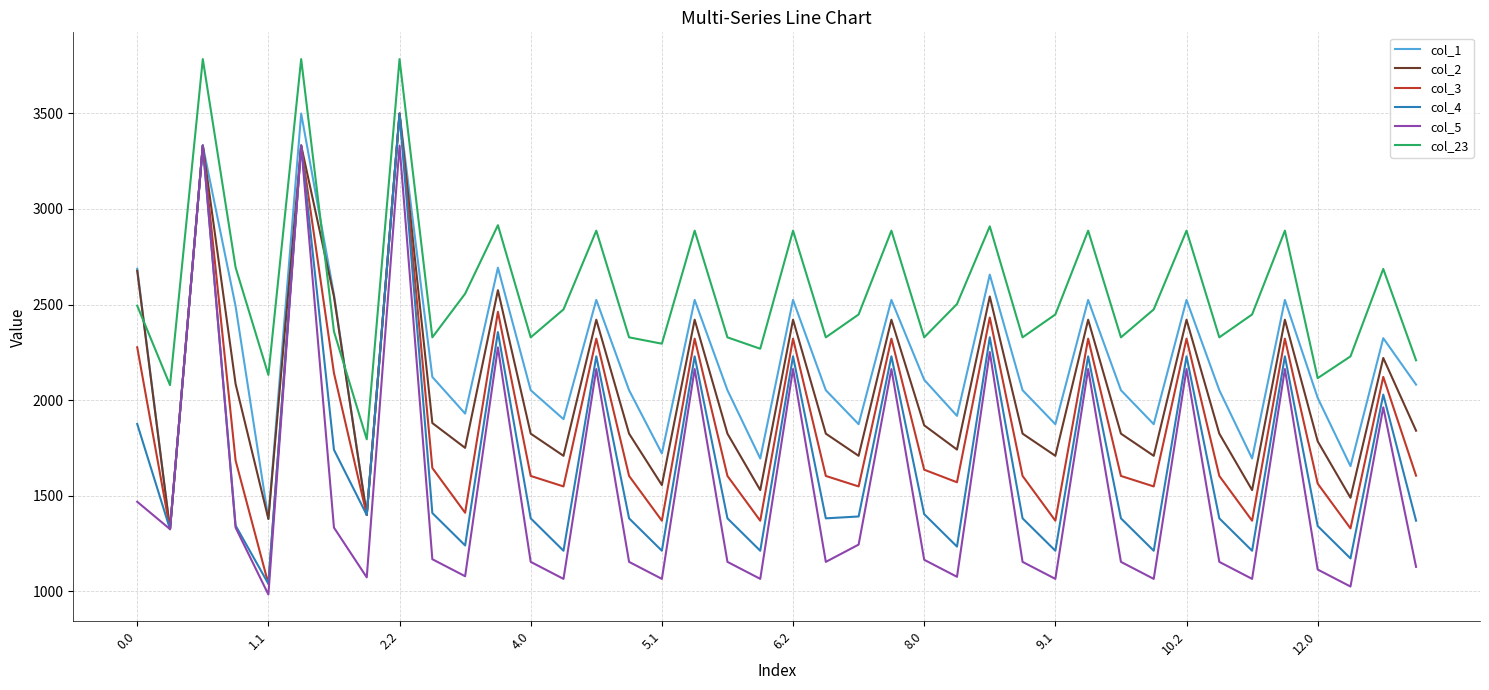

What is the minimum value for col_23?

1795.3